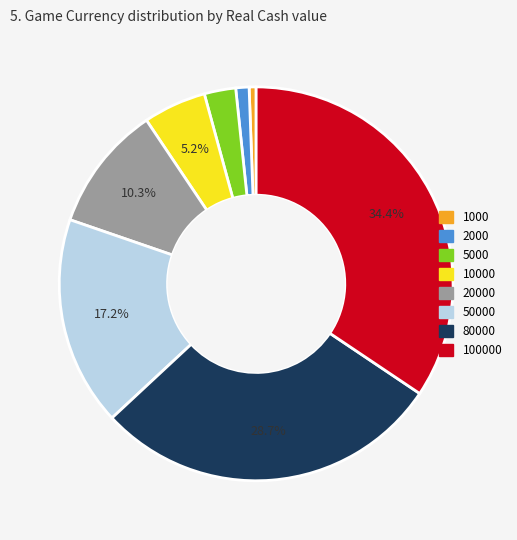

Does any single category account for the majority?

No